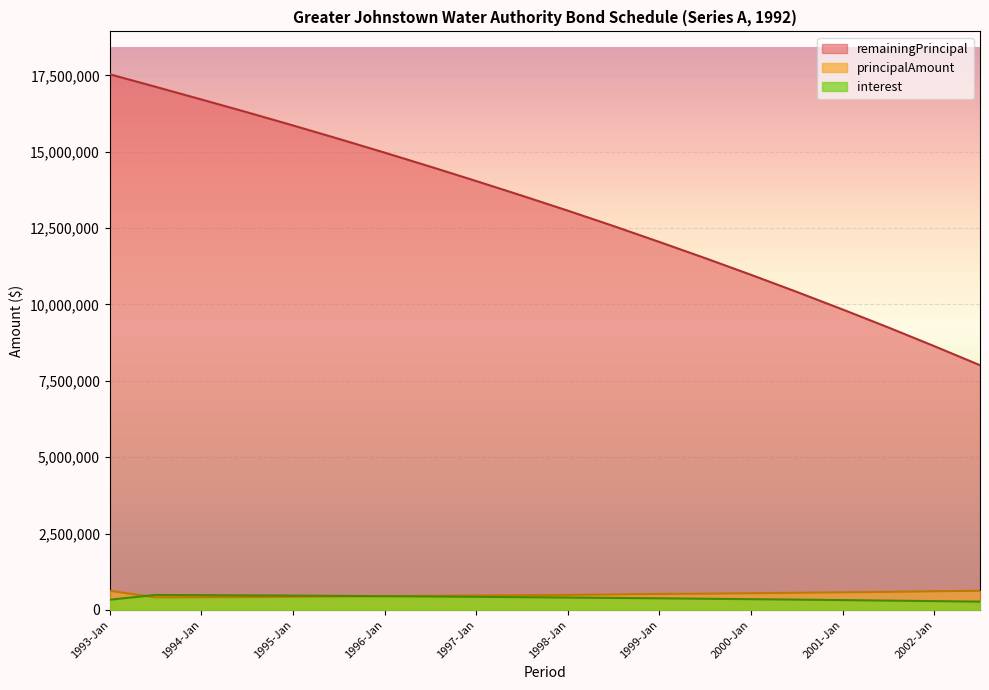

True or false: remainingPrincipal and principalAmount cross at least once.

False